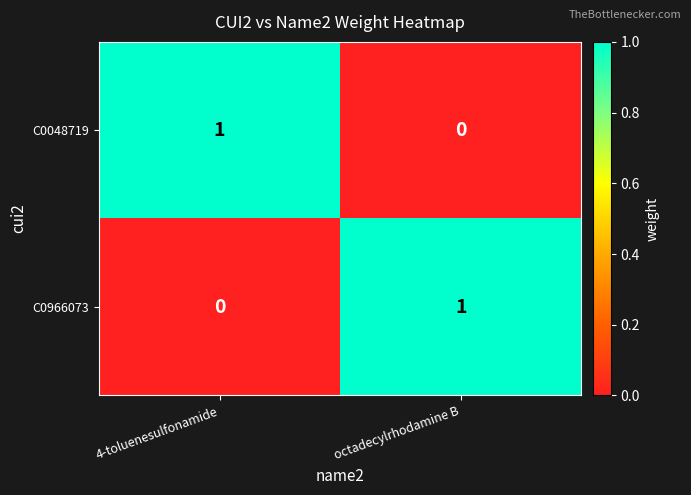

The C0966073 series shows 0 at 4-toluenesulfonamide. True or false?

True